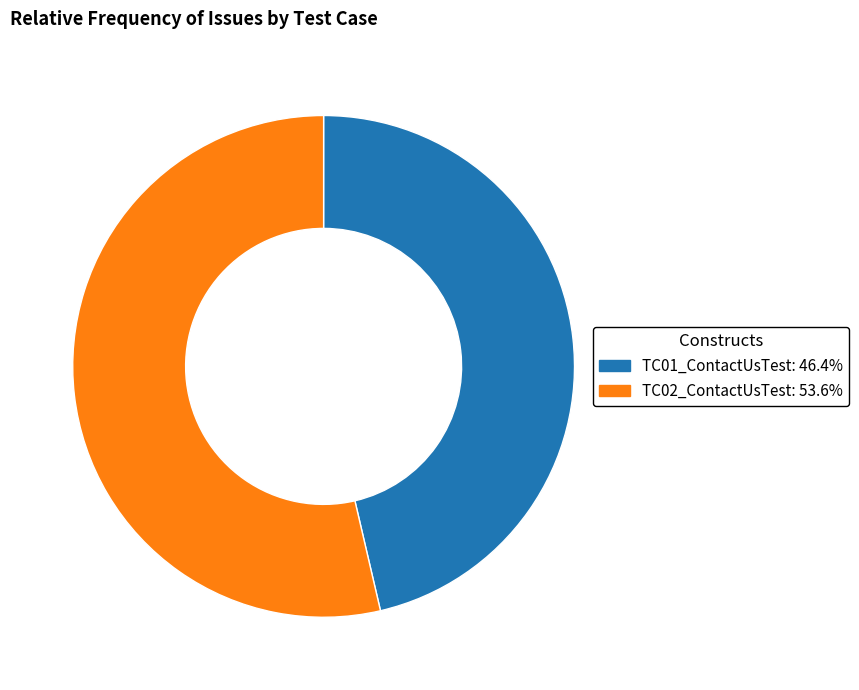

What is the largest slice in the pie chart?

TC02_ContactUsTest